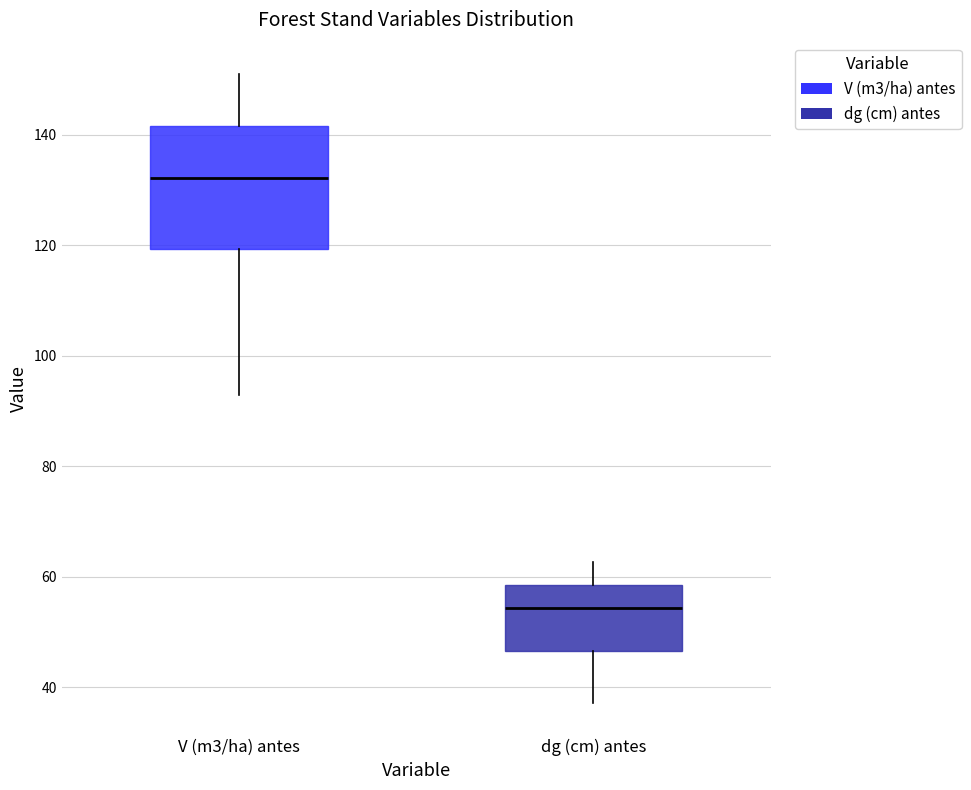

Which box is the tallest, from its lower edge to its upper edge?

V (m3/ha) antes